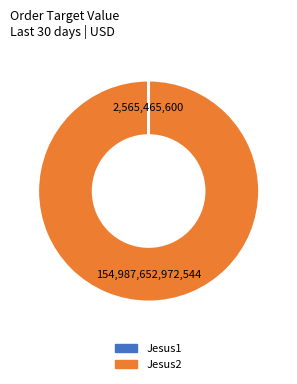

Which category has the biggest portion of the pie?

Jesus2